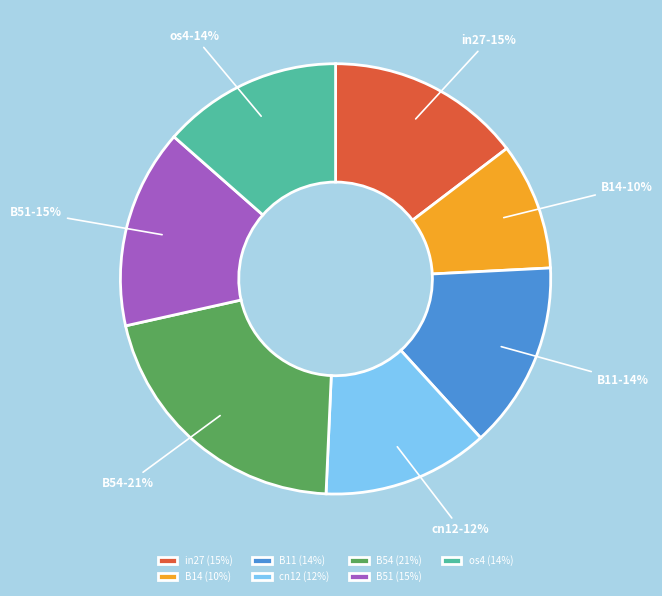

To the nearest percent, what portion does B11 represent?

14%